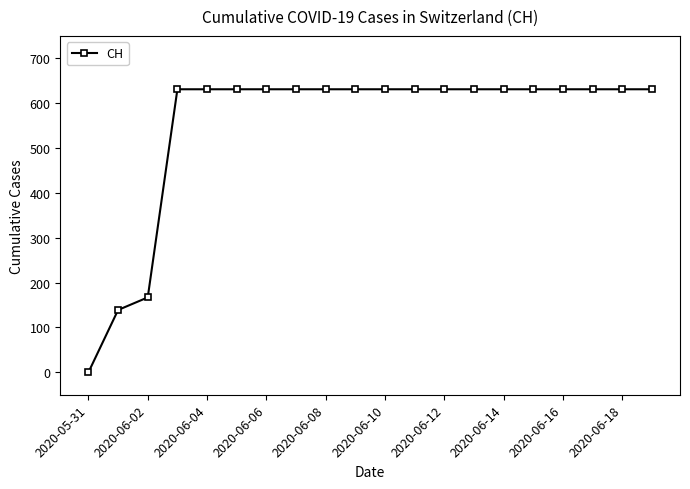

What is the maximum value shown in the chart?

631